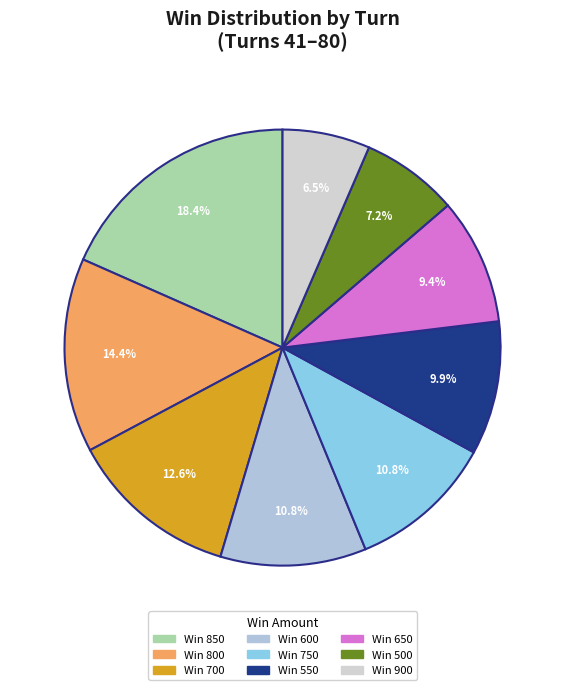

To the nearest percent, what is the difference between the largest and smallest slice percentages?

12%